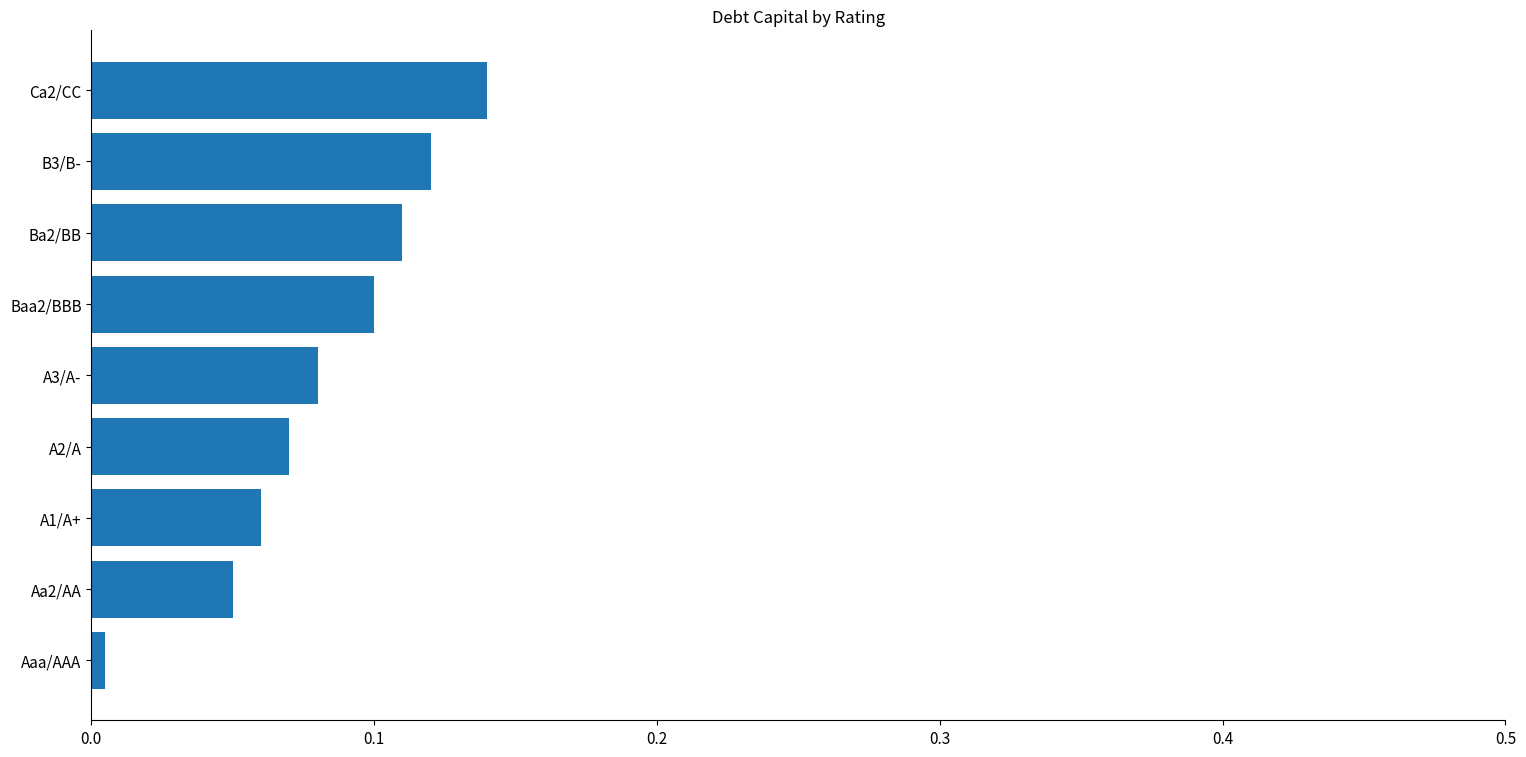

How many bars are there in total?

9